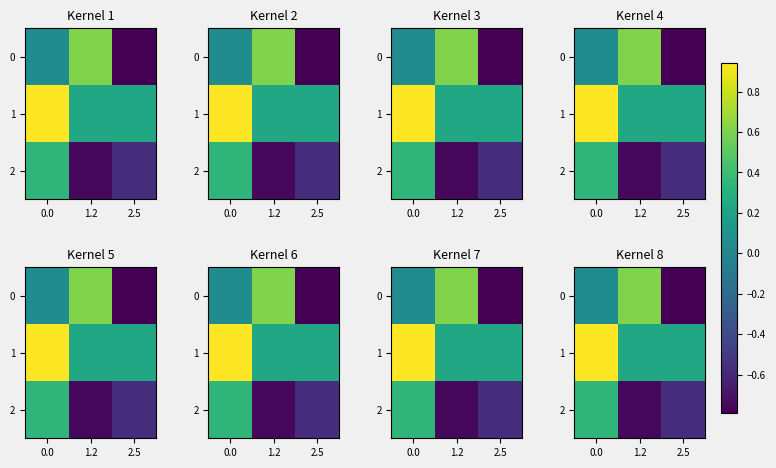

Rank the categories by 2 value from highest to lowest.

0.0, 2.5, 1.2